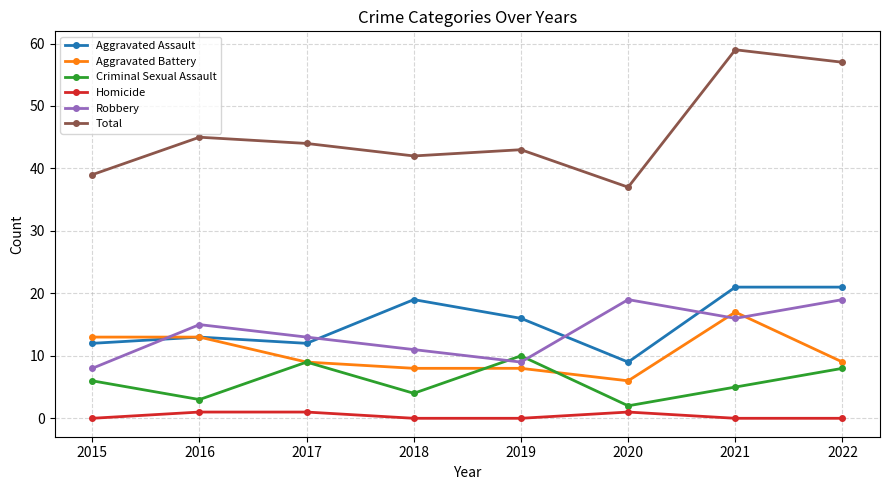

What is the sum of all Homicide values?

3